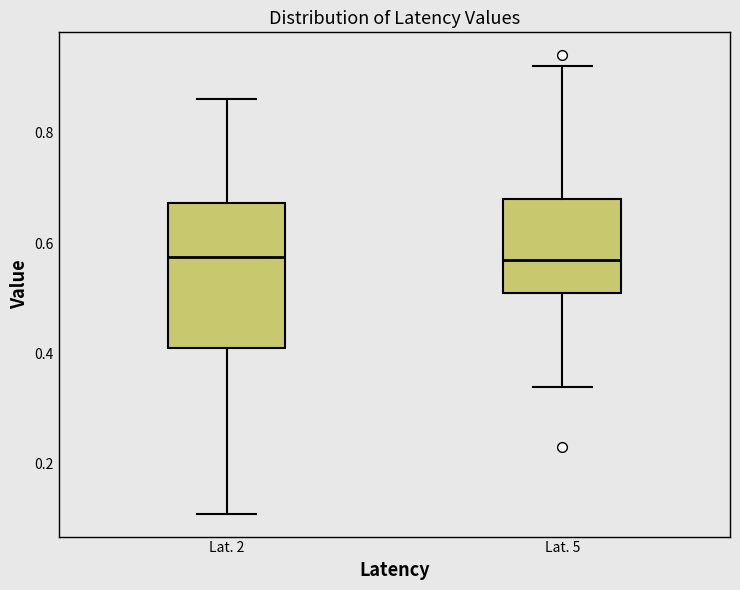

Where is the lower edge of the box for Lat. 2 on the y-axis? The values are not printed on the chart, so give them approximately, as read against the axis.

0.42